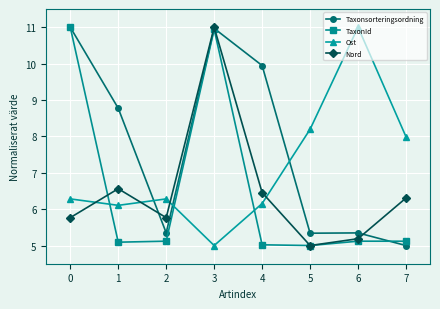

What is the difference between the Taxonsorteringsordning values at 5 and 0?

5.7